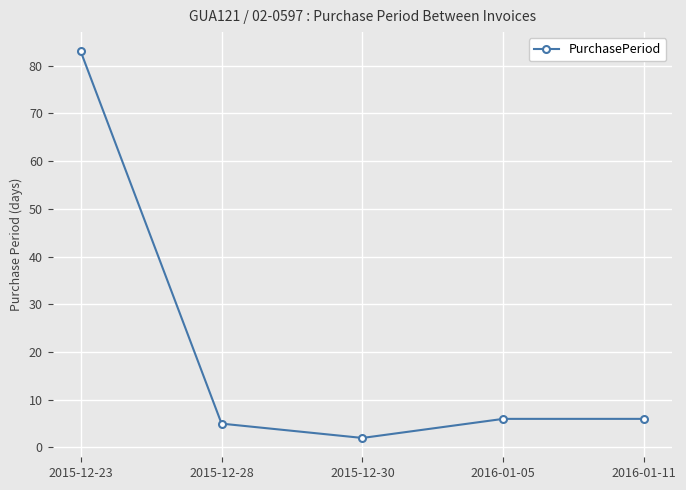

Does the chart display data point markers on the line(s)?

Yes